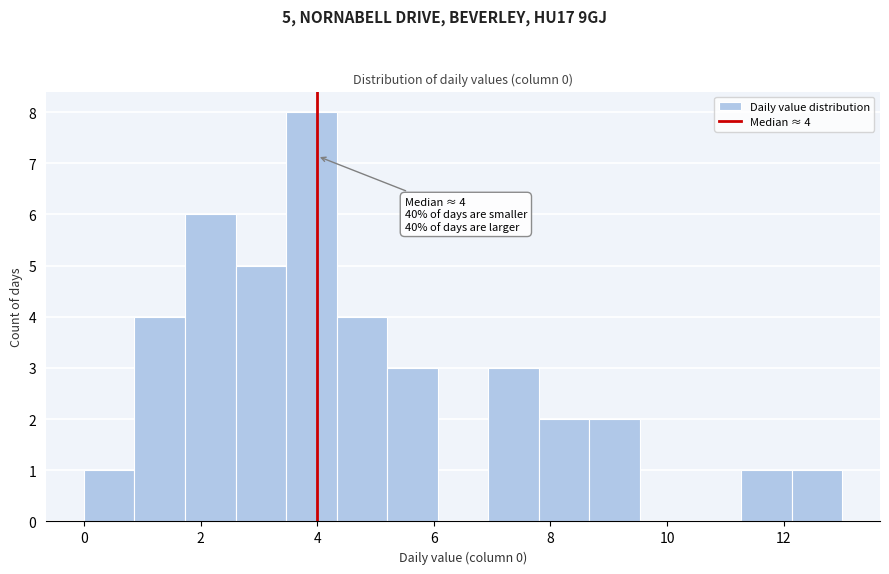

Which range on the x-axis has the tallest bar?

3.4 to 4.4